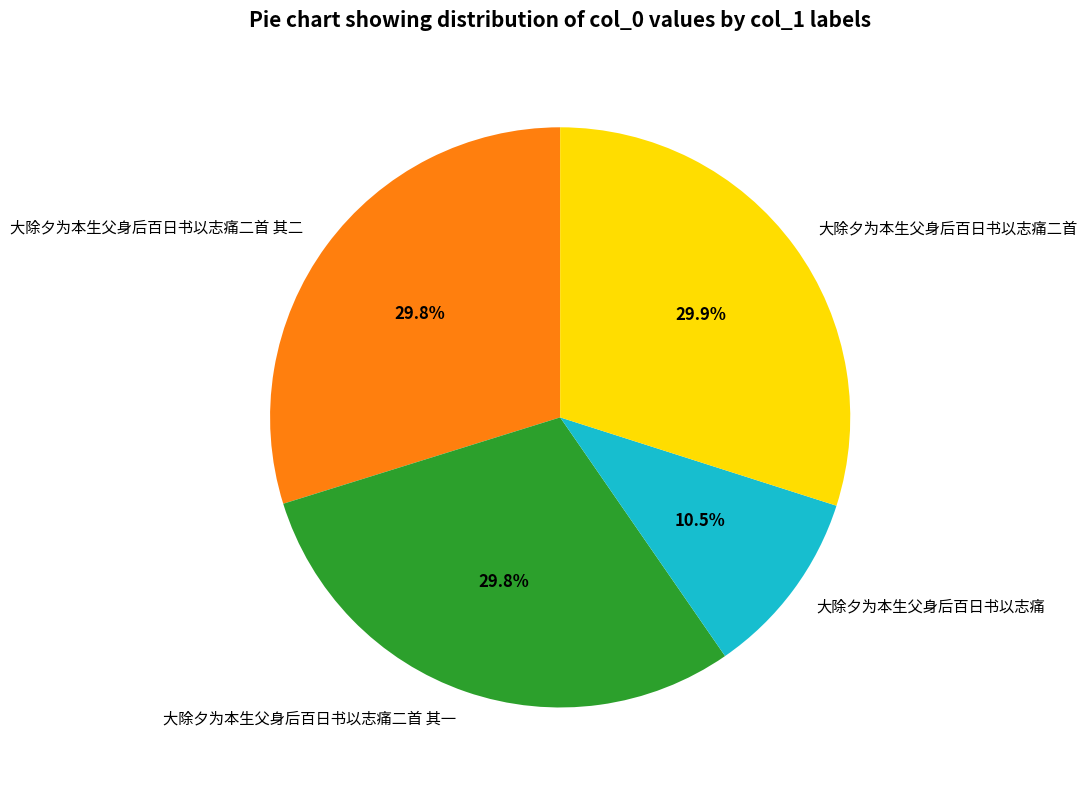

What percentage do 大除夕为本生父身后百日书以志痛二首 and 大除夕为本生父身后百日书以志痛二首 其二 together represent?

59.7%